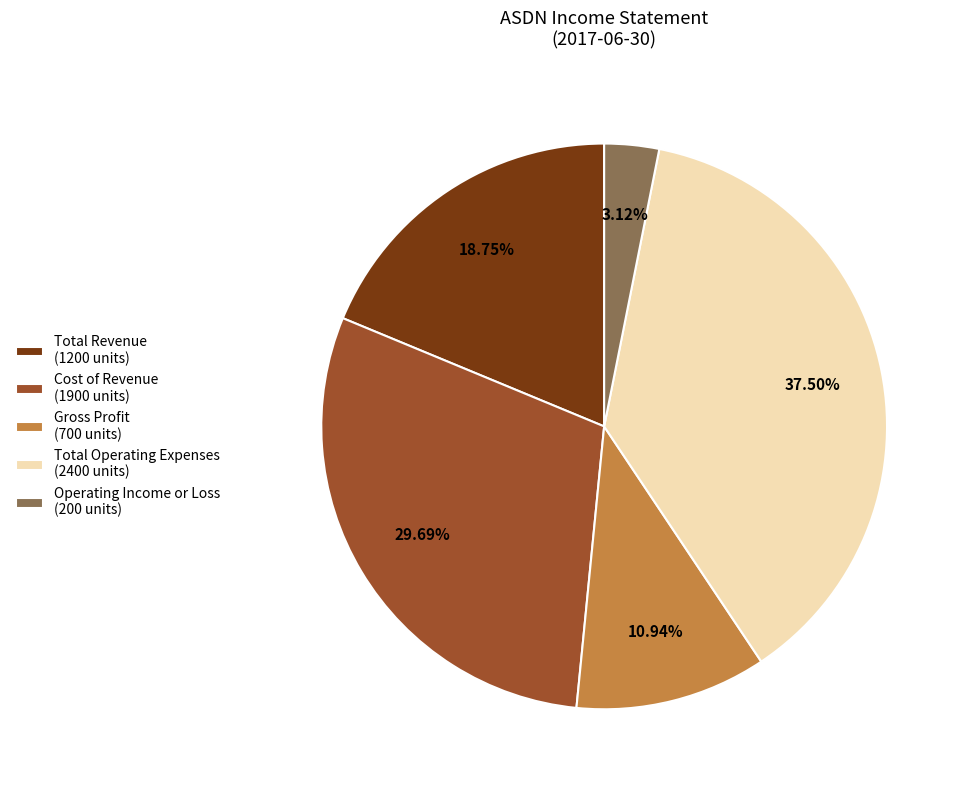

What is the ratio of the value at Cost of Revenue (1900 units) to the value at Operating Income or Loss (200 units)?

9.5